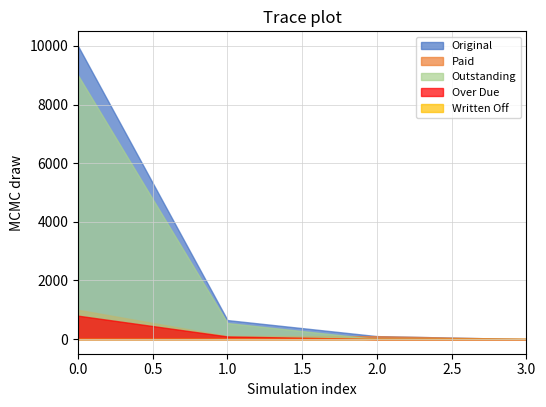

At how many categories does at least one series exceed 7446?

1